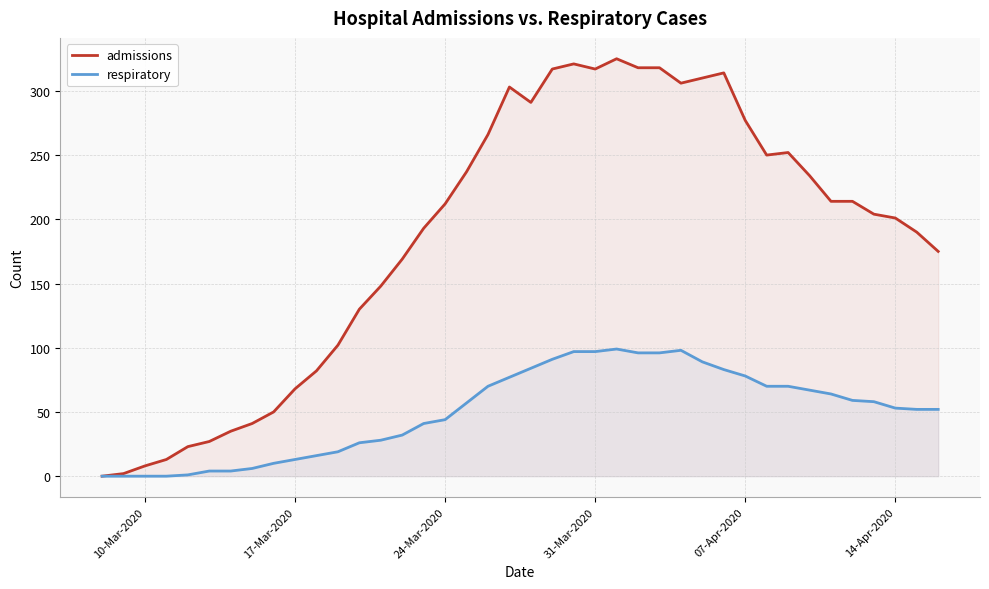

Does the chart display data point markers on the line(s)?

No